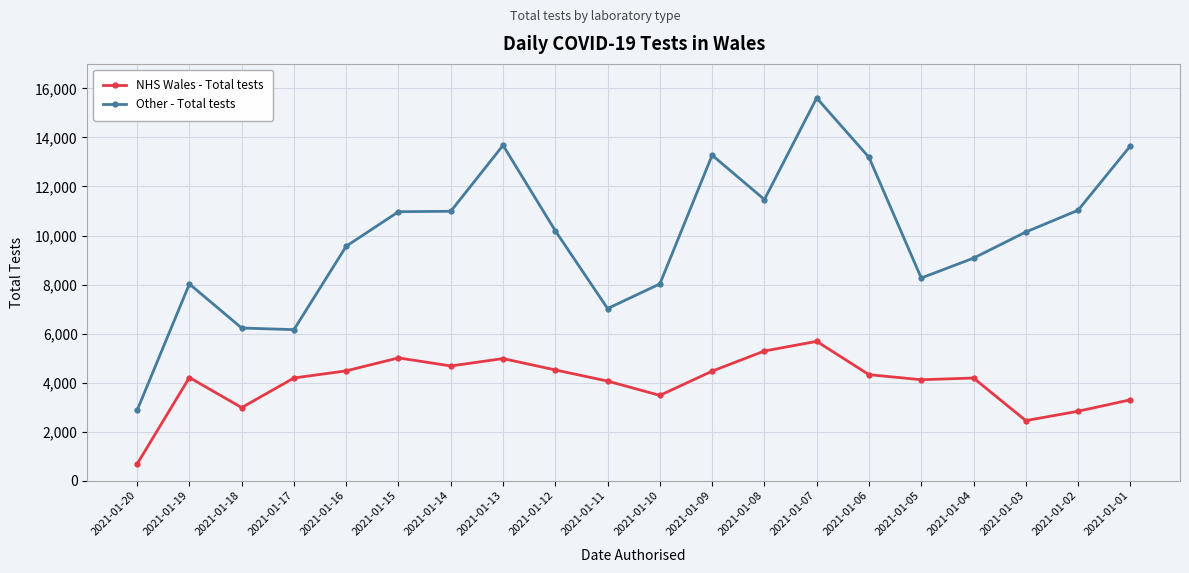

What is the spread (max minus min) of values at 2021-01-15?

5962